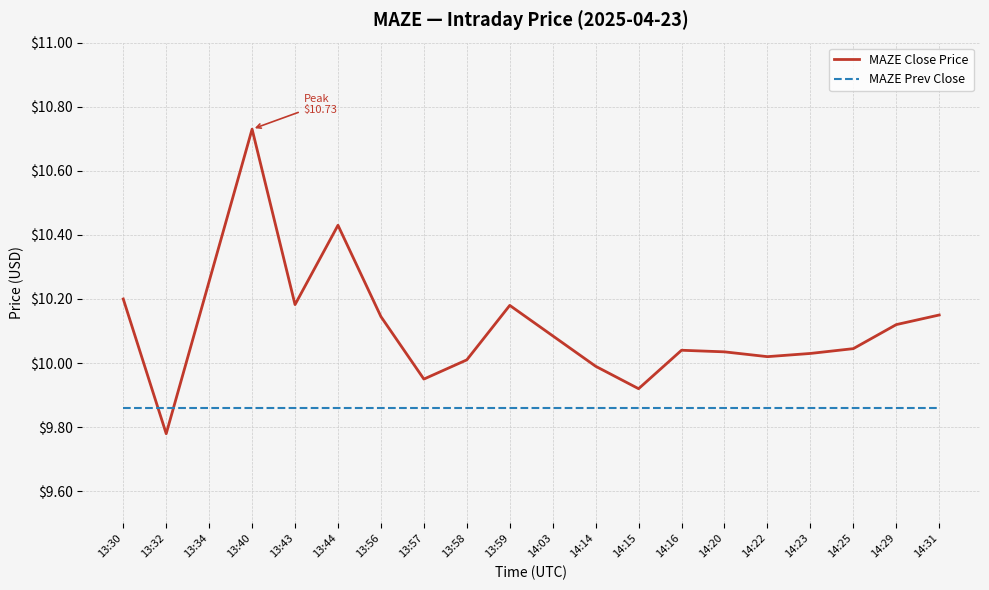

Is this an area chart (filled region under the line)?

No